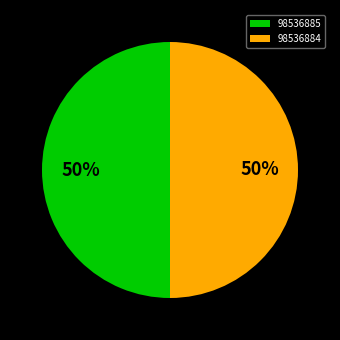

To the nearest percent, what percentage of the pie is 98536885?

50%